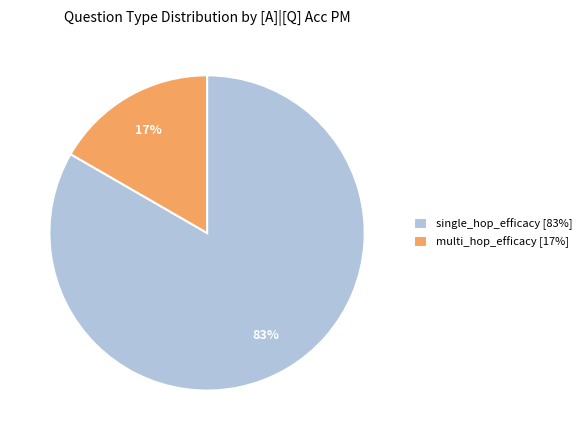

True or false: multi_hop_efficacy [17%] accounts for 17% of the total.

True